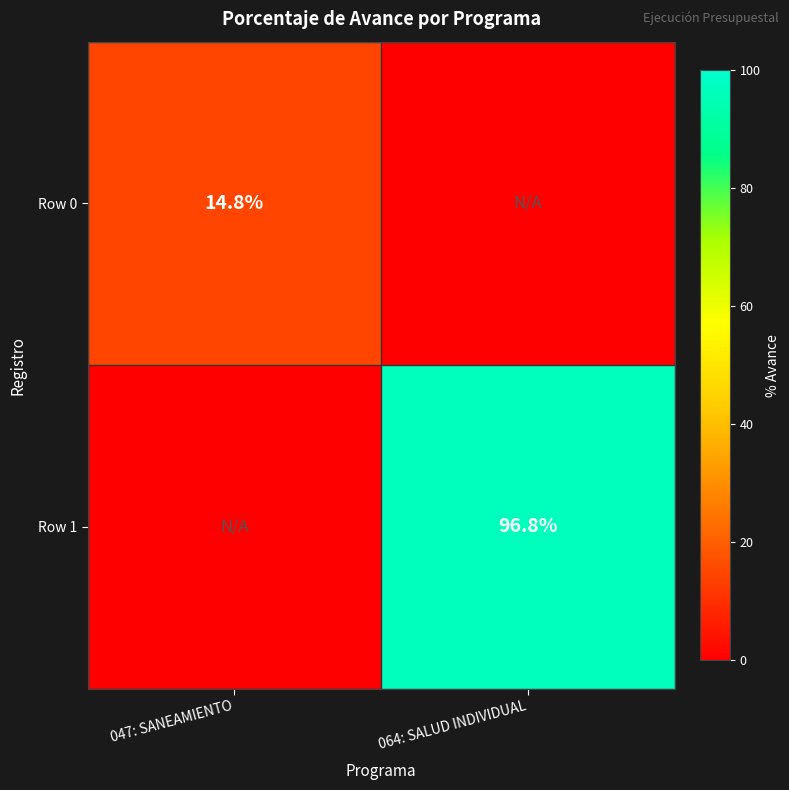

Is the value of Row 1 at 064: SALUD INDIVIDUAL greater than the value of Row 0 at 047: SANEAMIENTO?

Yes